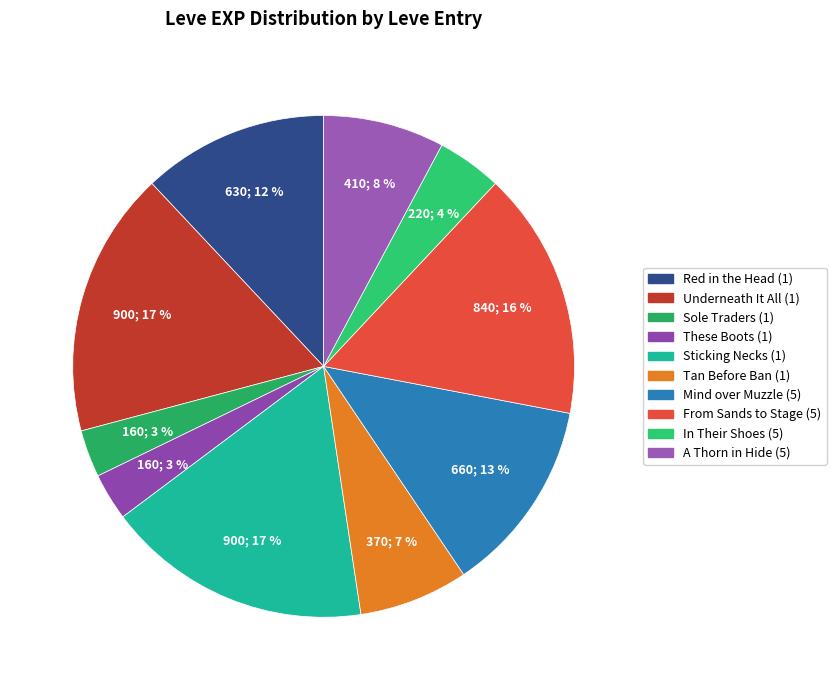

Which slice is the largest?

Underneath It All (1)